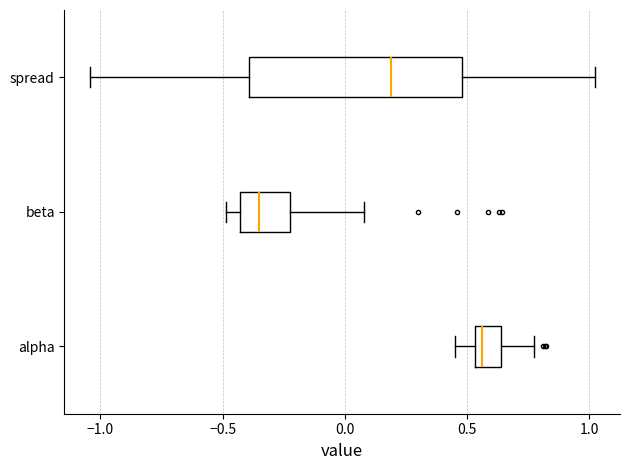

Reading bottom to top, transcribe this box plot: for each box, give where its median line is, the range the box spans, and where its two whiskers end, as read against the x-axis. The values are not printed on the chart, so give them approximately, as read against the axis.

alpha: median 0.55 (just right of the box's left edge), box 0.55 to 0.65, whiskers 0.45 to 0.75
beta: median -0.35, box -0.45 to -0.20, whiskers -0.50 to 0.10
spread: median 0.20, box -0.40 to 0.50, whiskers -1.05 to 1.00